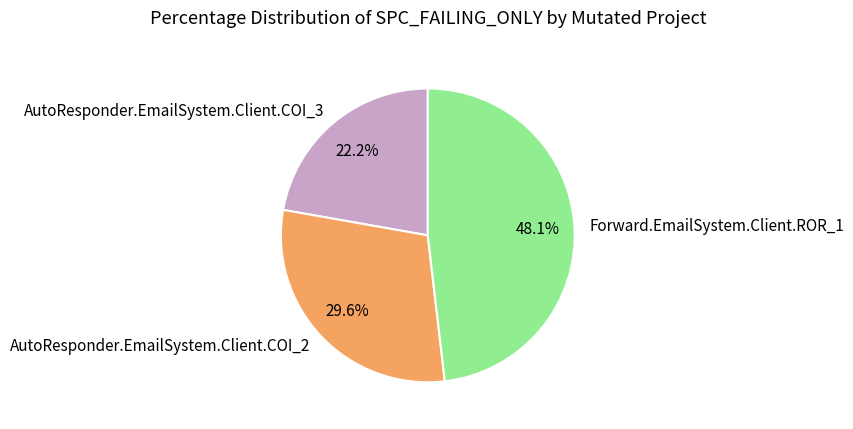

Is the sum of AutoResponder.EmailSystem.Client.COI_2 and AutoResponder.EmailSystem.Client.COI_3 greater than half?

Yes